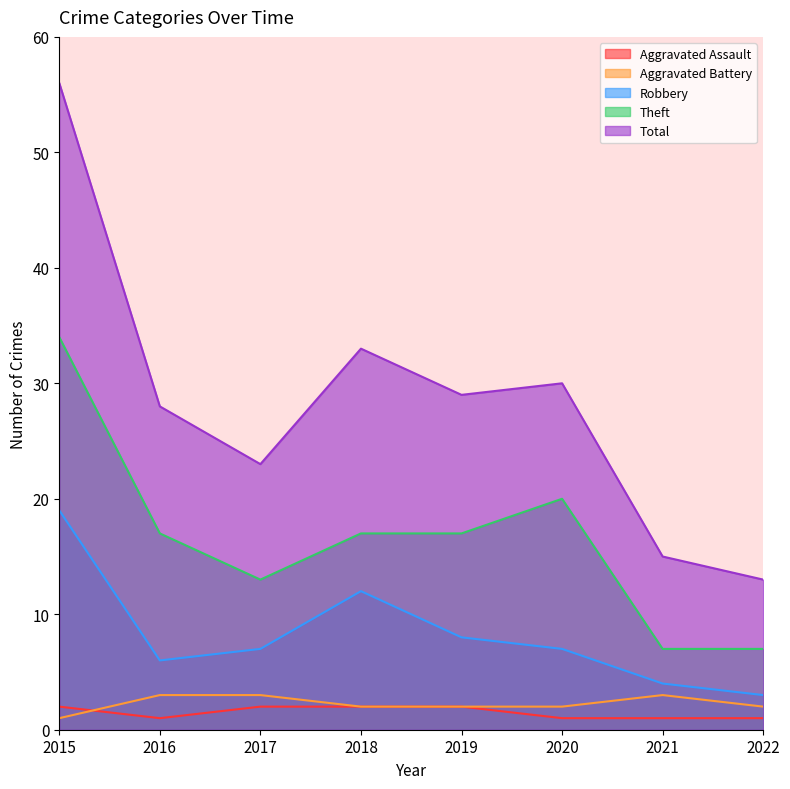

What is the average value of the Robbery series?

8